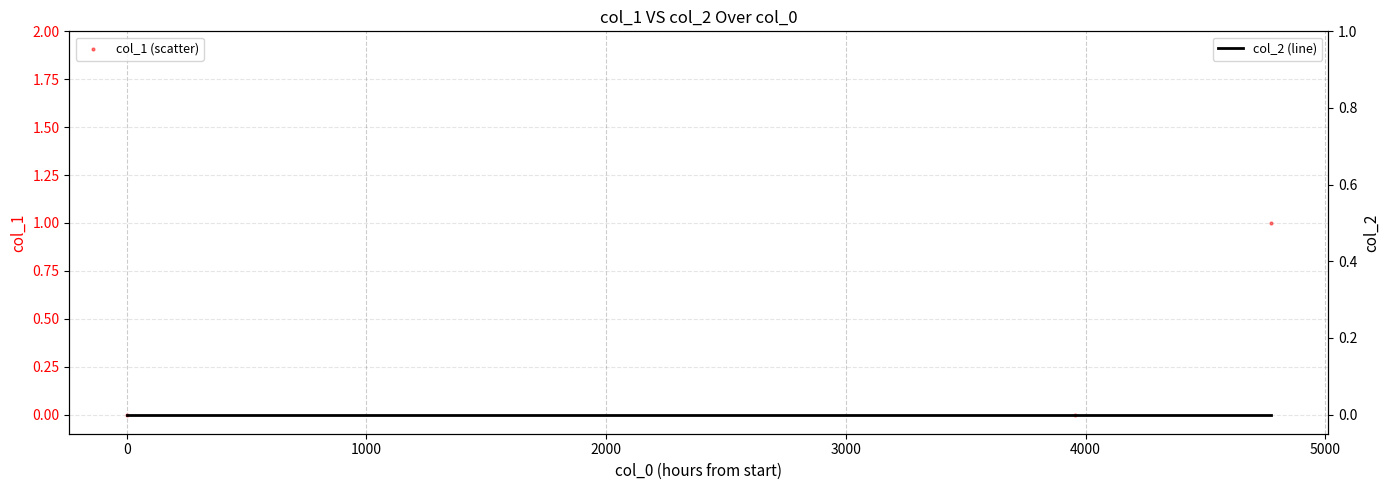

What are all the series names shown in the legend?

col_1 (scatter), col_2 (line)